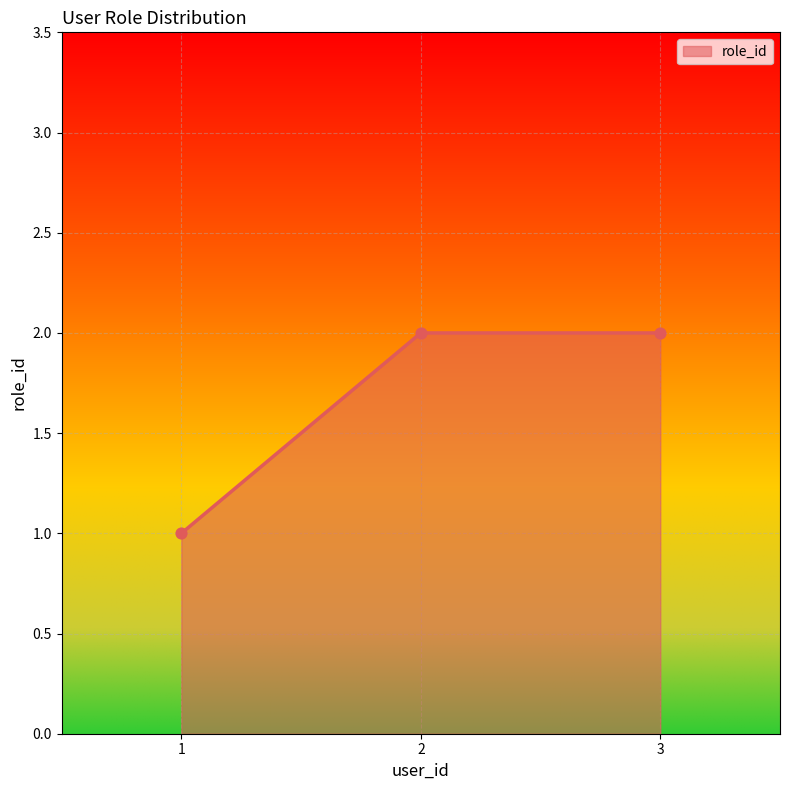

What is the change in value from 1 to 3?

+1